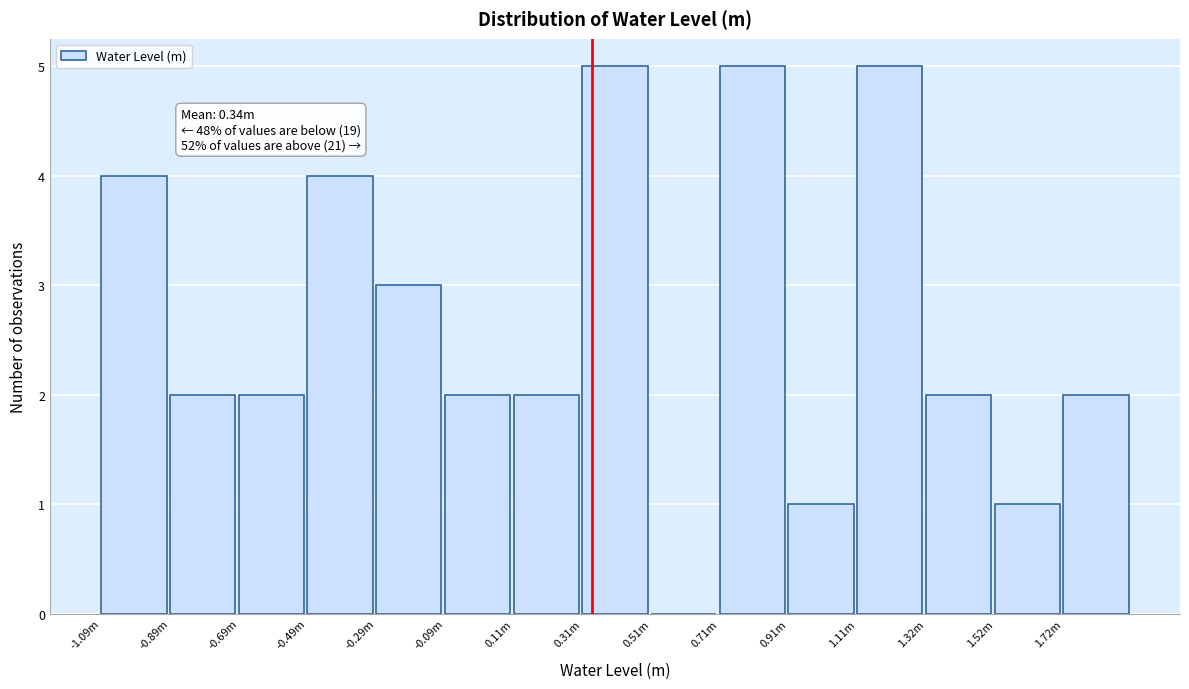

Reading right to left, transcribe all the data shown in this chart.

1.72m=2	1.52m=1	1.32m=2	1.11m=5	0.91m=1	0.71m=5	0.51m=0	0.31m=5	0.11m=2	-0.09m=2	-0.29m=3	-0.49m=4	-0.69m=2	-0.89m=2	-1.09m=4